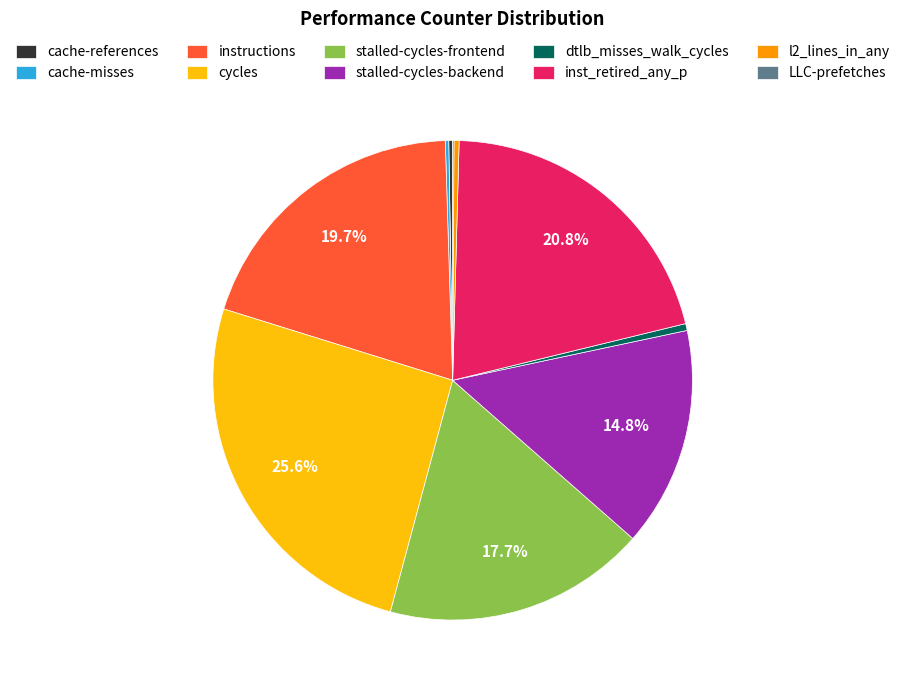

Is the sum of inst_retired_any_p and stalled-cycles-backend greater than half?

No